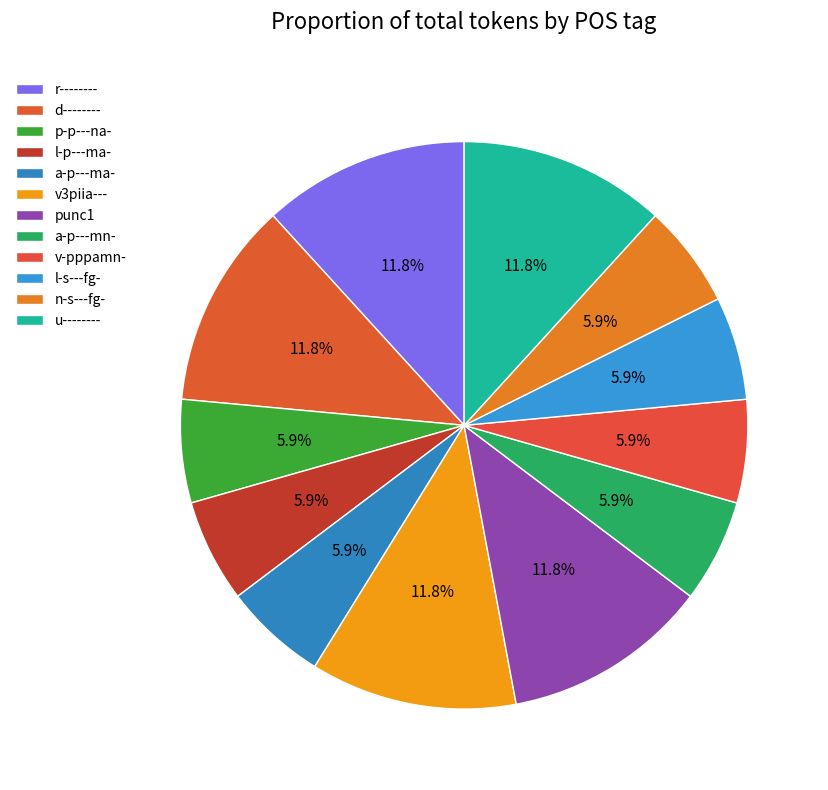

What is the largest slice in the pie chart?

r--------